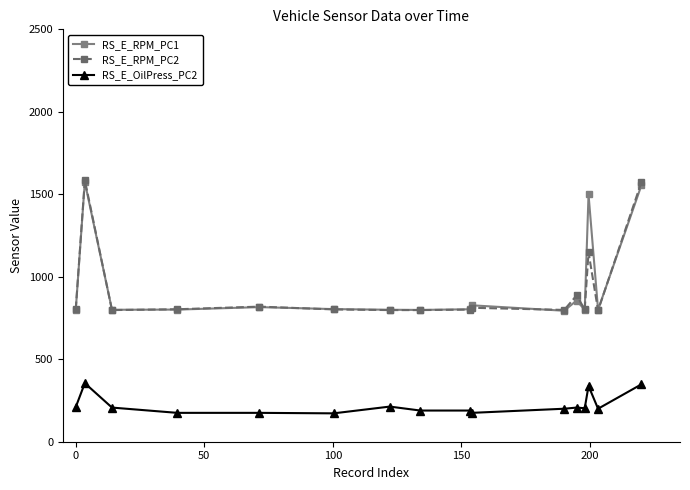

True or false: RS_E_OilPress_PC2 and RS_E_RPM_PC1 cross at least once.

False